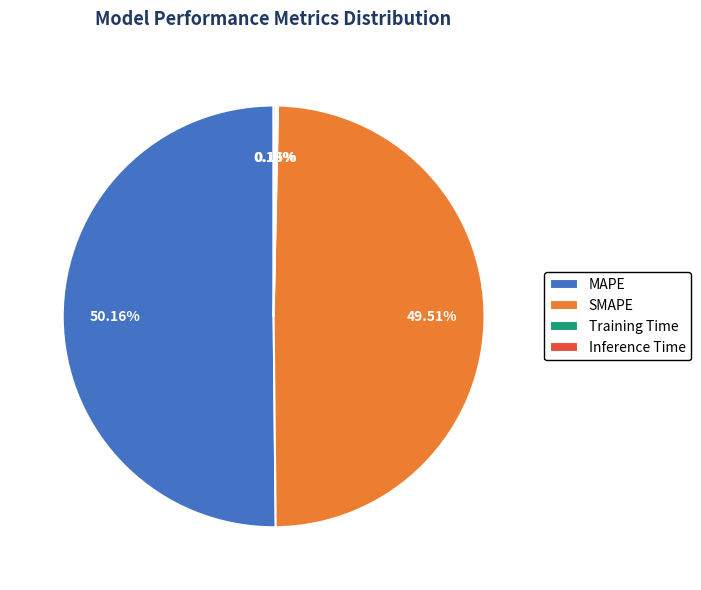

Which category has the biggest portion of the pie?

MAPE